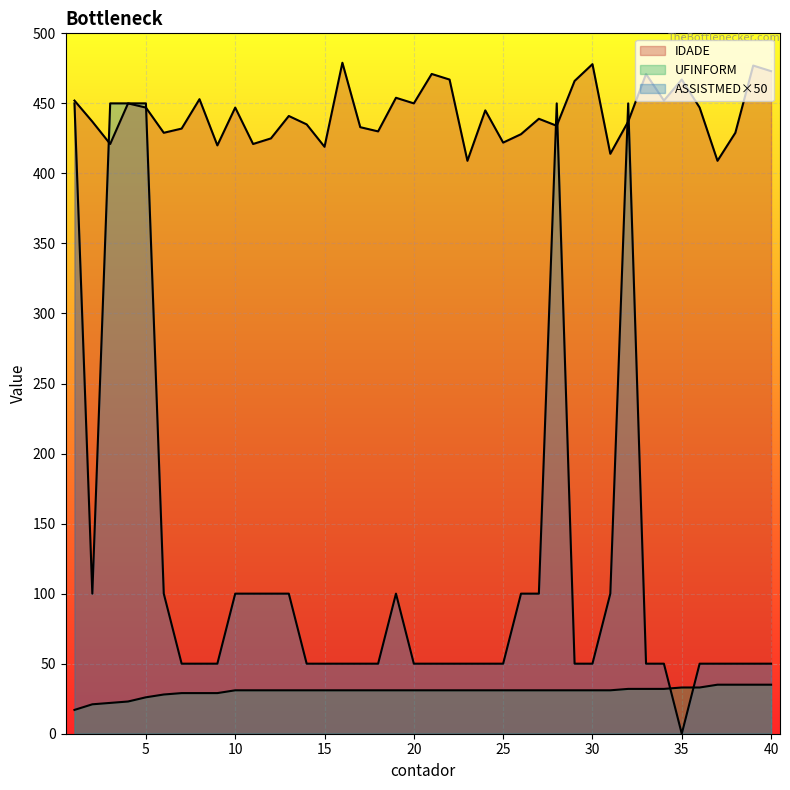

What is the total value across all series at 10?

578